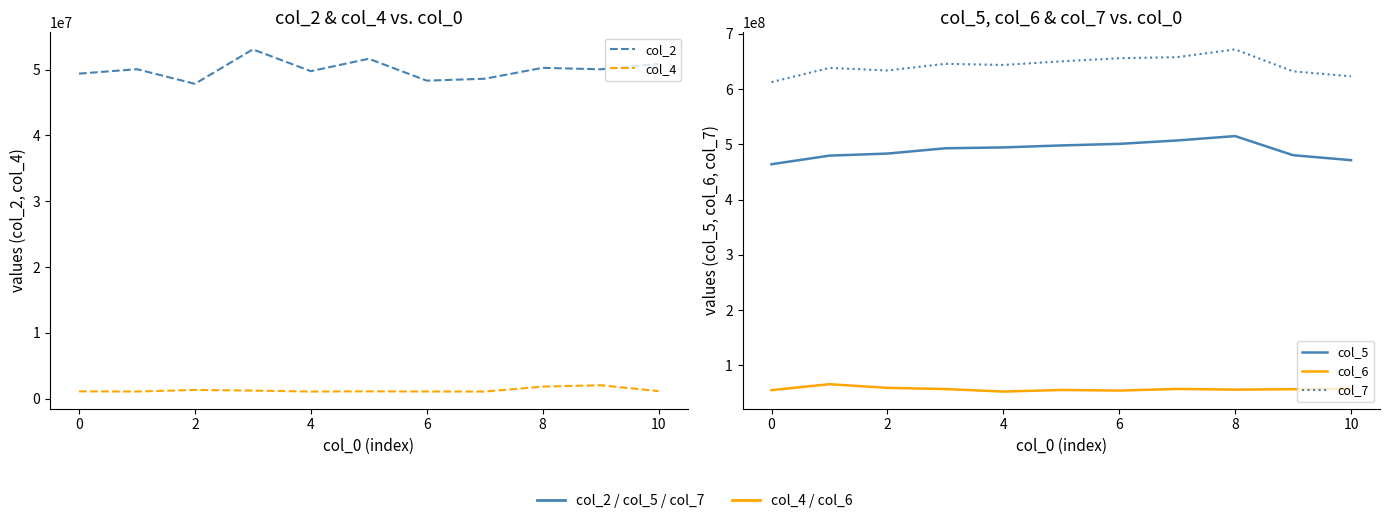

What is the average value of the col_7 series?

642427788